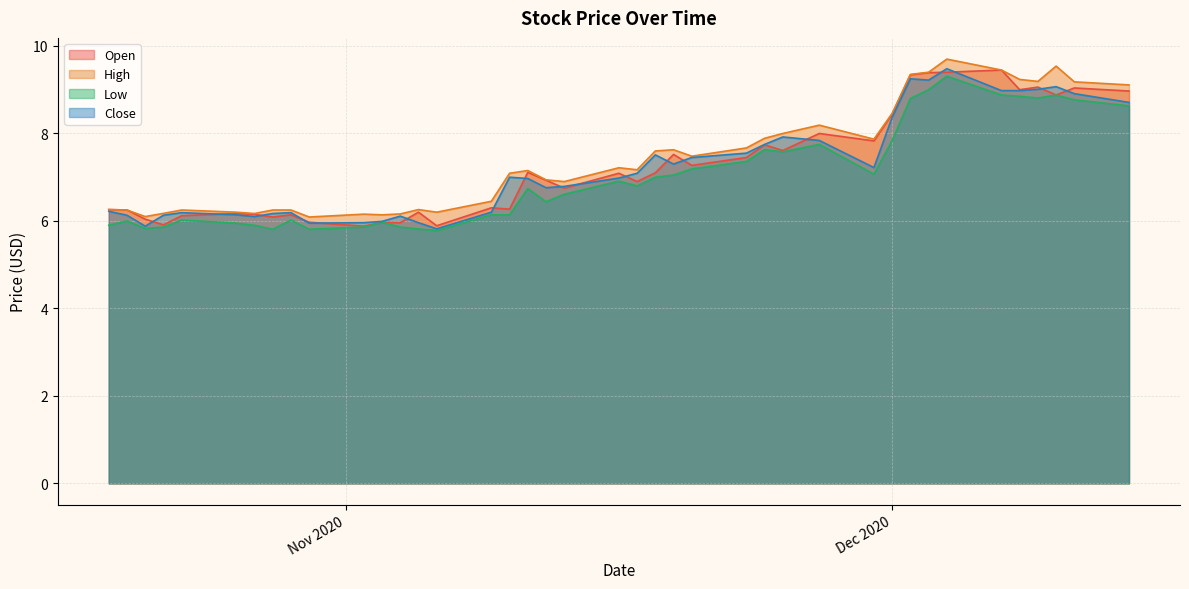

Reading left to right, list all the values displayed in this chart.

Open: 2020-12-14=9.0	2020-12-11=9.0	2020-12-10=8.9	2020-12-09=9.1	2020-12-08=9.0	2020-12-07=9.4	2020-12-04=9.4	2020-12-03=9.4	2020-12-02=9.3	2020-12-01=8.4	2020-11-30=7.8	2020-11-27=8.0	2020-11-25=7.6	2020-11-24=7.7	2020-11-23=7.5	2020-11-20=7.3	2020-11-19=7.5	2020-11-18=7.1	2020-11-17=6.9	2020-11-16=7.1	2020-11-13=6.8	2020-11-12=6.9	2020-11-11=7.1	2020-11-10=6.3	2020-11-09=6.3	2020-11-06=5.9	2020-11-05=6.2	2020-11-04=6.0	2020-11-03=6.0	2020-11-02=5.9	2020-10-30=6.0	2020-10-29=6.1	2020-10-28=6.1	2020-10-27=6.2	2020-10-26=6.2	2020-10-23=6.1	2020-10-22=5.9	2020-10-21=6.0	2020-10-20=6.2	2020-10-19=6.3
High: 2020-12-14=9.1	2020-12-11=9.2	2020-12-10=9.5	2020-12-09=9.2	2020-12-08=9.2	2020-12-07=9.4	2020-12-04=9.7	2020-12-03=9.4	2020-12-02=9.3	2020-12-01=8.5	2020-11-30=7.9	2020-11-27=8.2	2020-11-25=8.0	2020-11-24=7.9	2020-11-23=7.7	2020-11-20=7.5	2020-11-19=7.6	2020-11-18=7.6	2020-11-17=7.2	2020-11-16=7.2	2020-11-13=6.9	2020-11-12=6.9	2020-11-11=7.2	2020-11-10=7.1	2020-11-09=6.5	2020-11-06=6.2	2020-11-05=6.3	2020-11-04=6.2	2020-11-03=6.1	2020-11-02=6.2	2020-10-30=6.1	2020-10-29=6.2	2020-10-28=6.2	2020-10-27=6.2	2020-10-26=6.2	2020-10-23=6.2	2020-10-22=6.2	2020-10-21=6.1	2020-10-20=6.2	2020-10-19=6.3
Low: 2020-12-14=8.6	2020-12-11=8.8	2020-12-10=8.9	2020-12-09=8.8	2020-12-08=8.8	2020-12-07=8.9	2020-12-04=9.3	2020-12-03=9.0	2020-12-02=8.8	2020-12-01=7.8	2020-11-30=7.1	2020-11-27=7.8	2020-11-25=7.6	2020-11-24=7.6	2020-11-23=7.4	2020-11-20=7.2	2020-11-19=7.0	2020-11-18=7.0	2020-11-17=6.8	2020-11-16=6.9	2020-11-13=6.6	2020-11-12=6.4	2020-11-11=6.7	2020-11-10=6.1	2020-11-09=6.1	2020-11-06=5.8	2020-11-05=5.8	2020-11-04=5.9	2020-11-03=6.0	2020-11-02=5.9	2020-10-30=5.8	2020-10-29=6.0	2020-10-28=5.8	2020-10-27=5.9	2020-10-26=6.0	2020-10-23=6.0	2020-10-22=5.9	2020-10-21=5.8	2020-10-20=6.0	2020-10-19=5.9
Close: 2020-12-14=8.7	2020-12-11=8.9	2020-12-10=9.1	2020-12-09=9.0	2020-12-08=9.0	2020-12-07=9.0	2020-12-04=9.5	2020-12-03=9.2	2020-12-02=9.2	2020-12-01=8.4	2020-11-30=7.2	2020-11-27=7.8	2020-11-25=7.9	2020-11-24=7.8	2020-11-23=7.5	2020-11-20=7.5	2020-11-19=7.3	2020-11-18=7.5	2020-11-17=7.1	2020-11-16=7.0	2020-11-13=6.8	2020-11-12=6.8	2020-11-11=7.0	2020-11-10=7.0	2020-11-09=6.2	2020-11-06=5.8	2020-11-05=6.0	2020-11-04=6.1	2020-11-03=6.0	2020-11-02=6.0	2020-10-30=6.0	2020-10-29=6.2	2020-10-28=6.2	2020-10-27=6.1	2020-10-26=6.1	2020-10-23=6.2	2020-10-22=6.1	2020-10-21=5.9	2020-10-20=6.1	2020-10-19=6.2